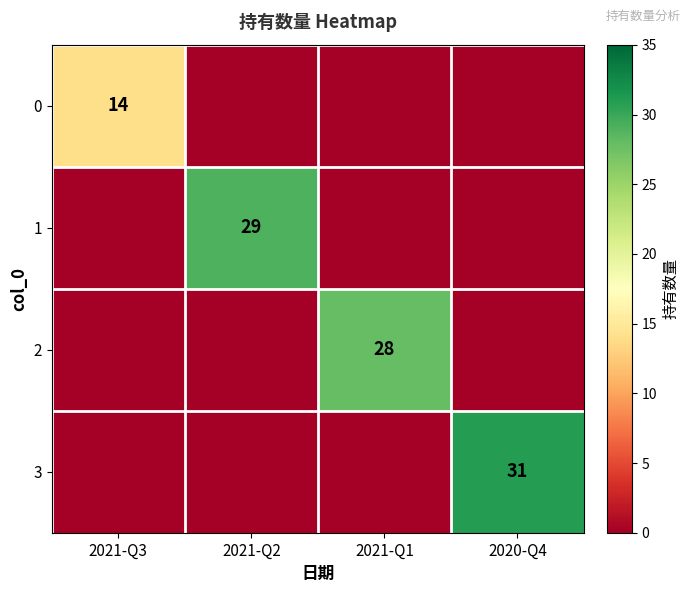

Is it true that 1 equals 11 at 2021-Q2?

False